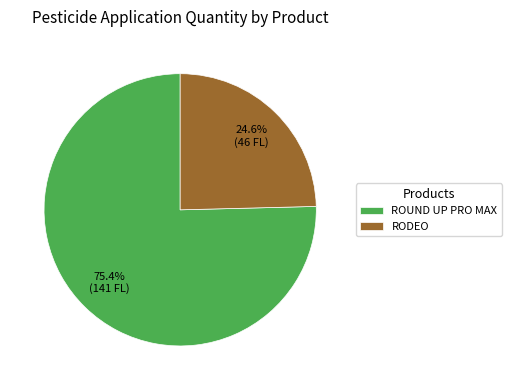

How many slices are in this pie chart?

2